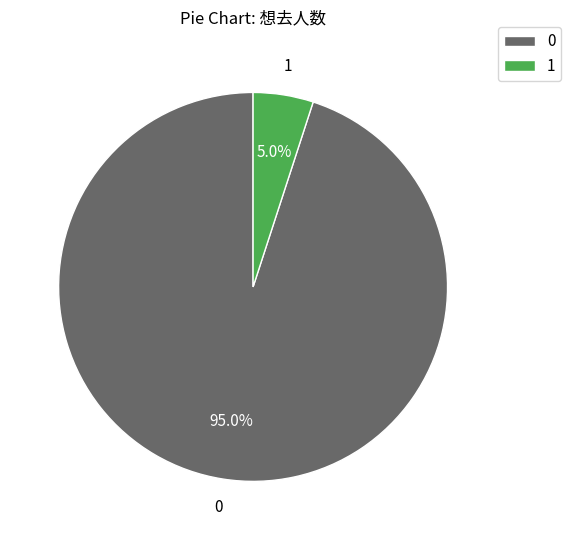

Which category has the biggest portion of the pie?

0